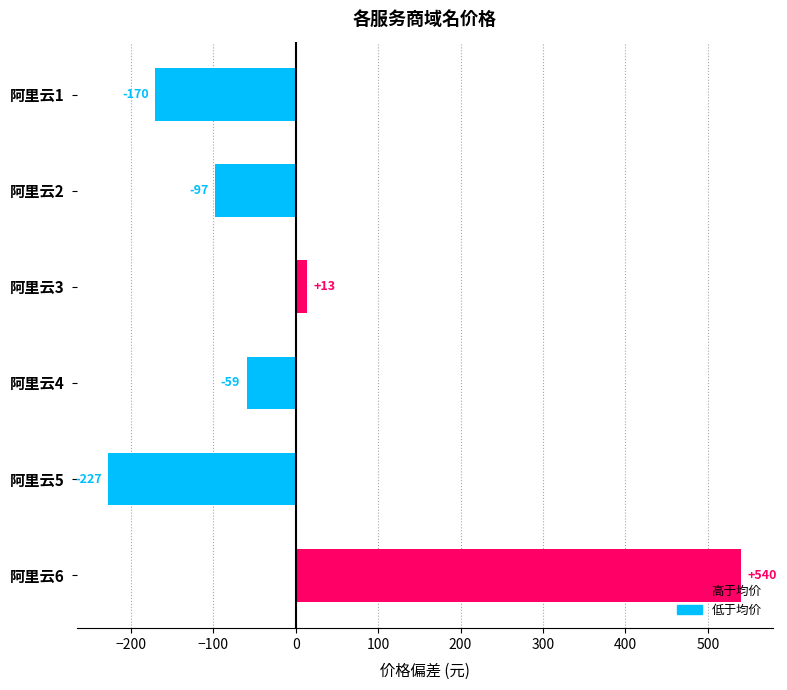

What is the maximum value shown in the chart?

540.7